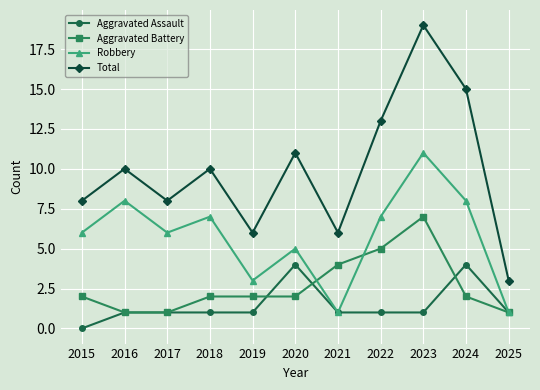

Rank the series by their maximum value, from lowest to highest.

Aggravated Assault, Aggravated Battery, Robbery, Total